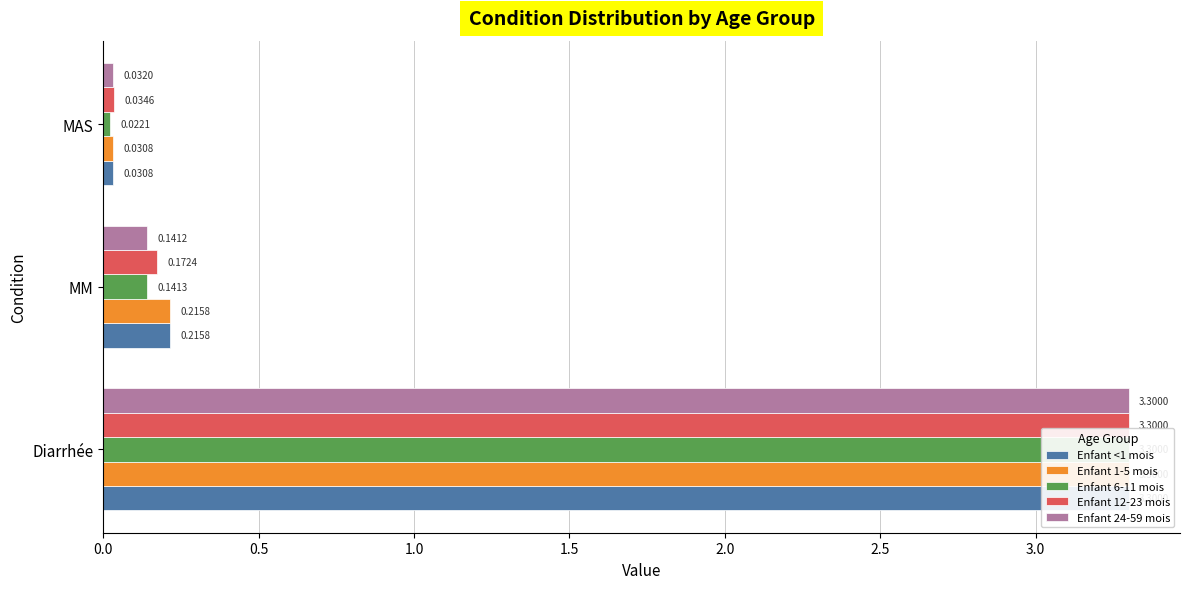

Which series has the widest spread of values?

Enfant 6-11 mois